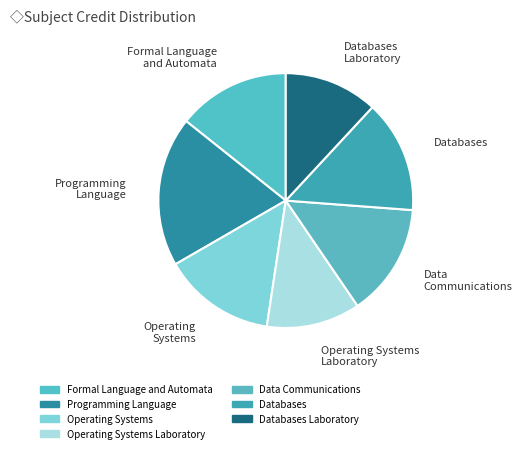

How many slices are in this pie chart?

7